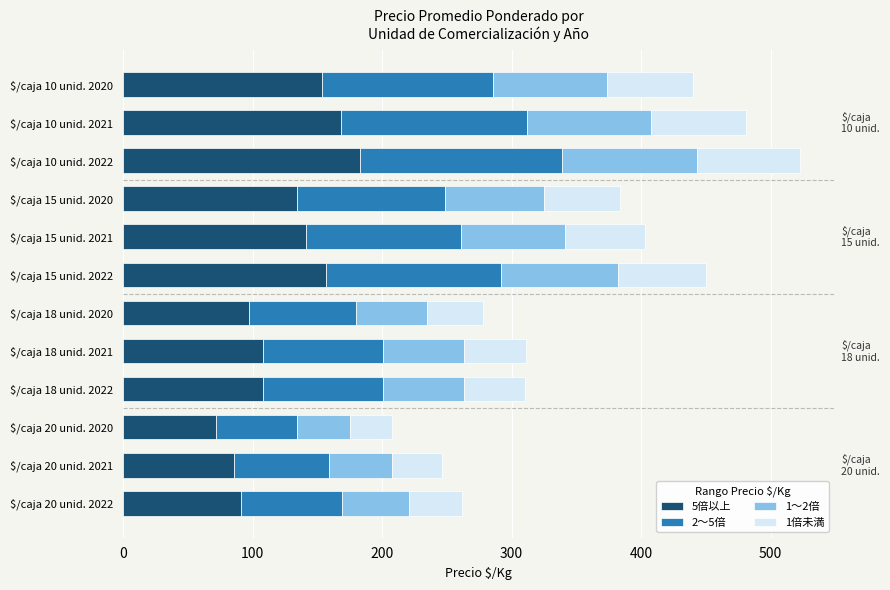

What is the maximum value for 5倍以上?

183